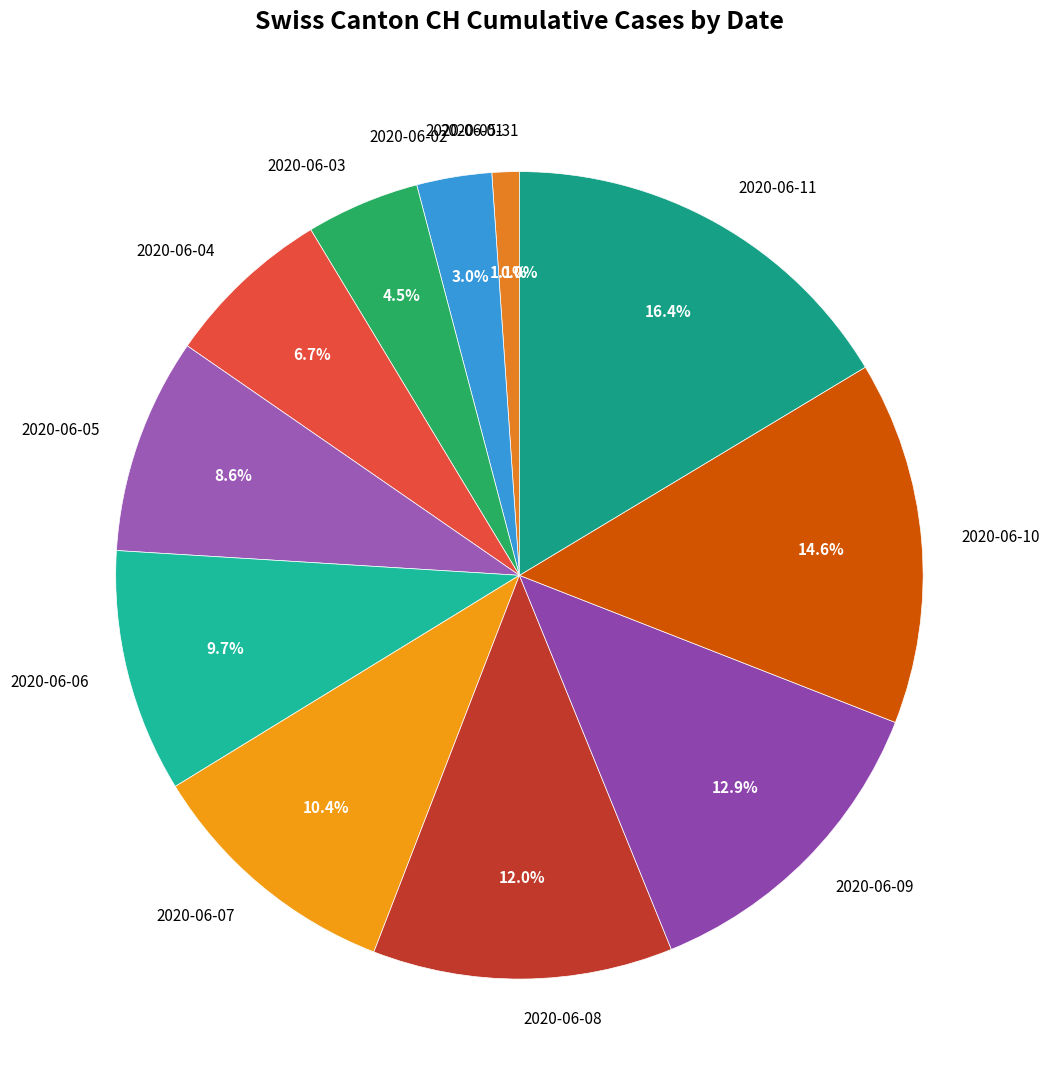

Rank the categories by value from lowest to highest.

2020-05-31, 2020-06-01, 2020-06-02, 2020-06-03, 2020-06-04, 2020-06-05, 2020-06-06, 2020-06-07, 2020-06-08, 2020-06-09, 2020-06-10, 2020-06-11